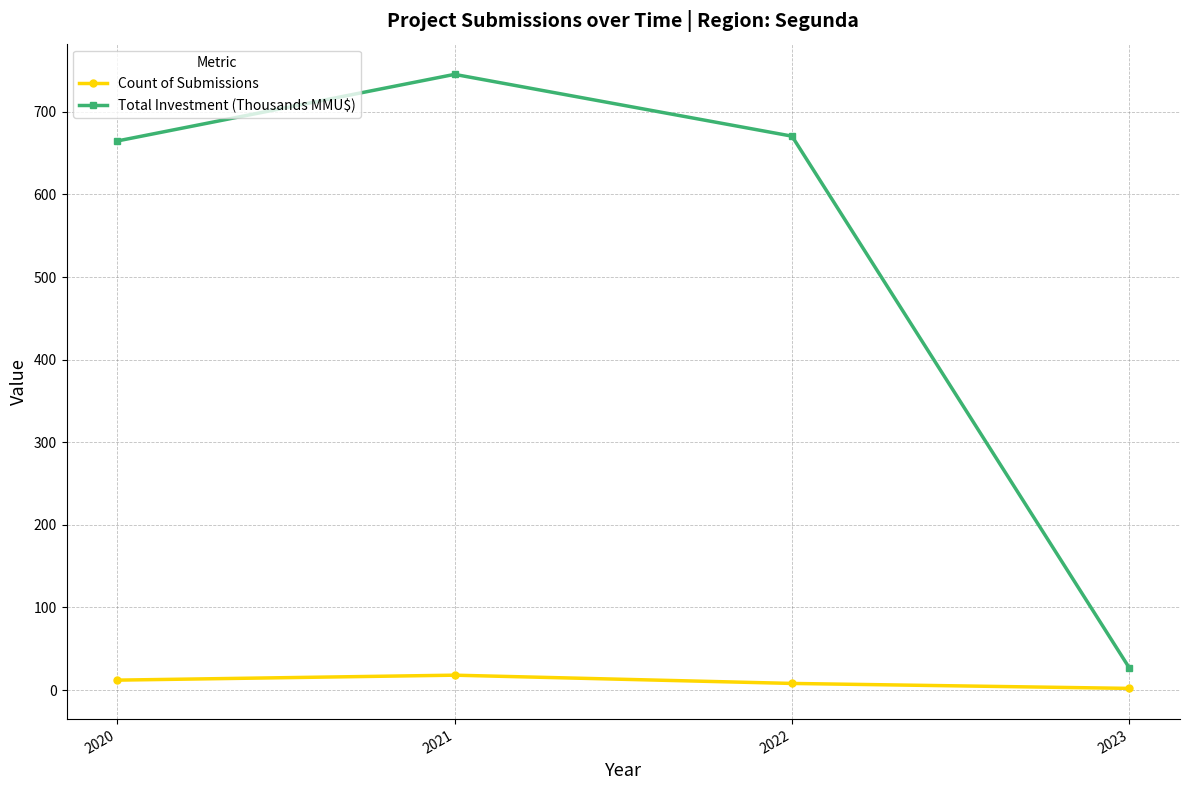

Is the value of Count of Submissions at 2021 greater than the value of Total Investment (Thousands MMU$) at 2020?

No